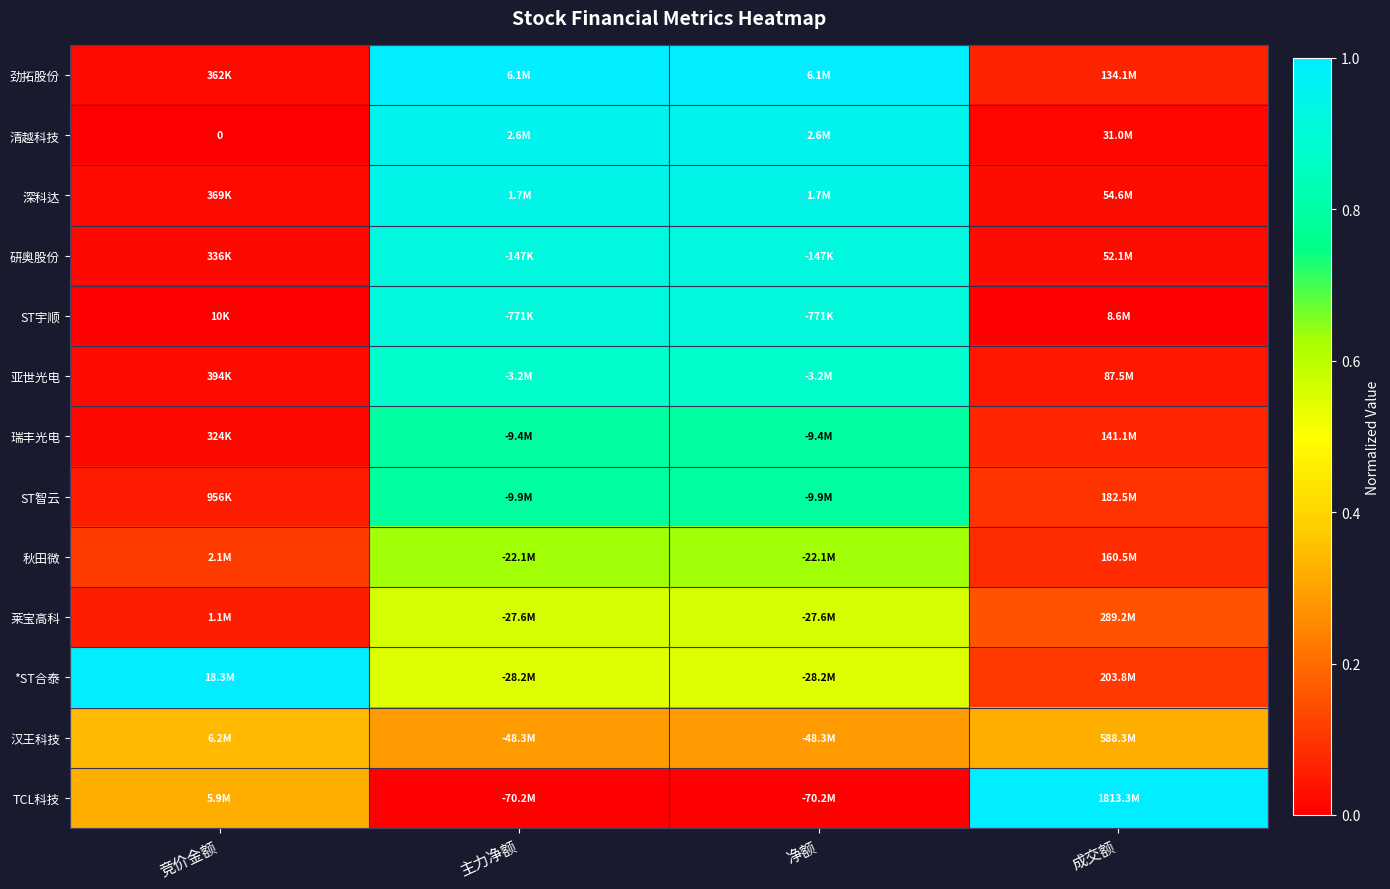

At 主力净额, list the series in order from largest to smallest.

劲拓股份, 清越科技, 深科达, 研奥股份, ST宇顺, 亚世光电, 瑞丰光电, ST智云, 秋田微, 莱宝高科, *ST合泰, 汉王科技, TCL科技